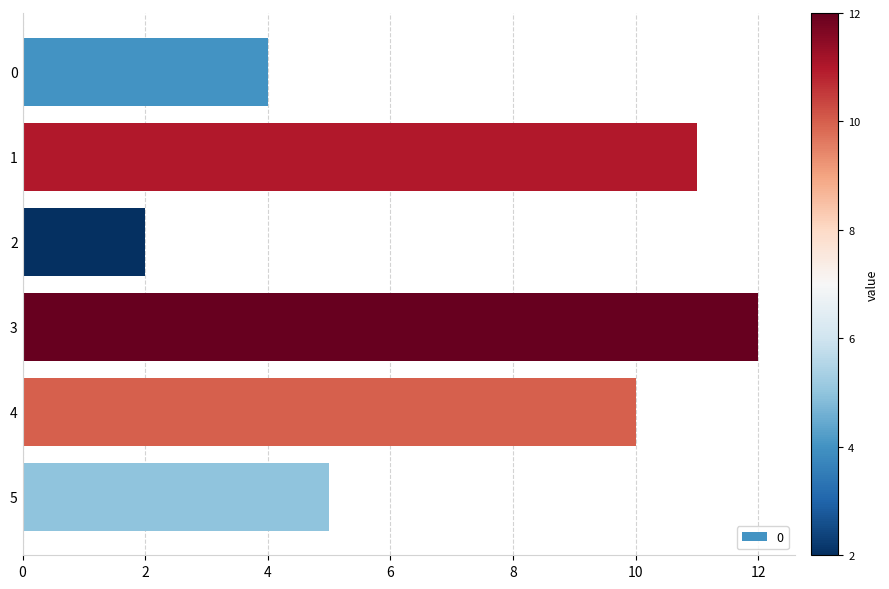

Where is the data nearest to the value 7?

5